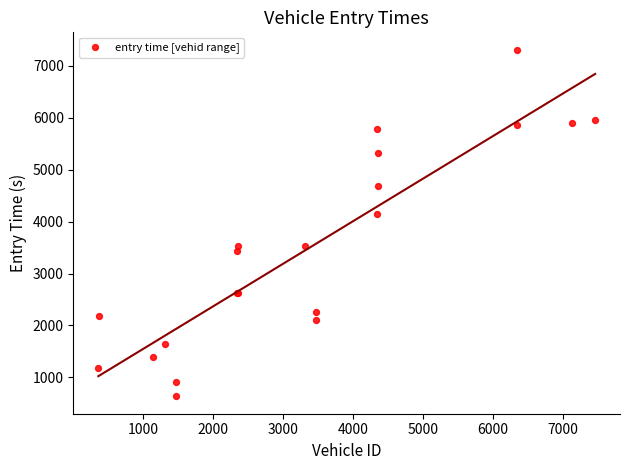

What Y value in the scatter plot is closest to 3972?

4153.5